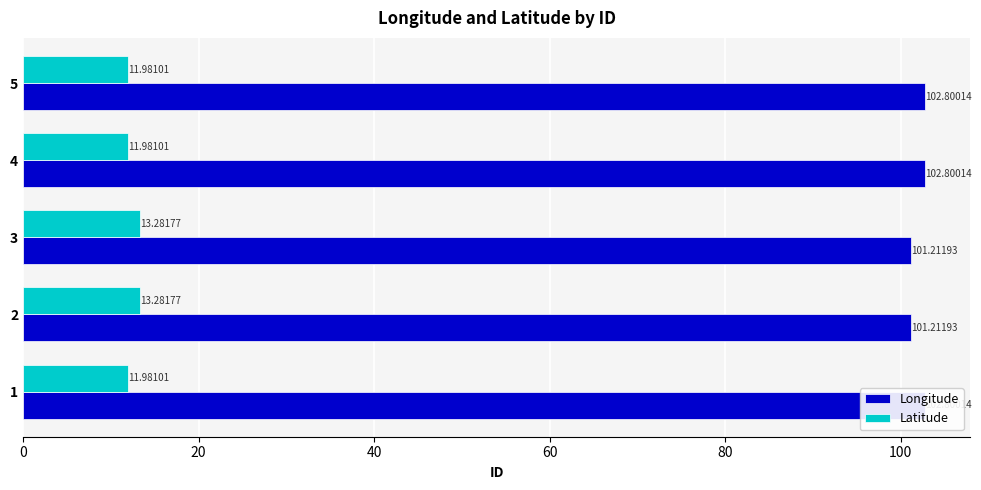

Does the chart contain any negative values?

No